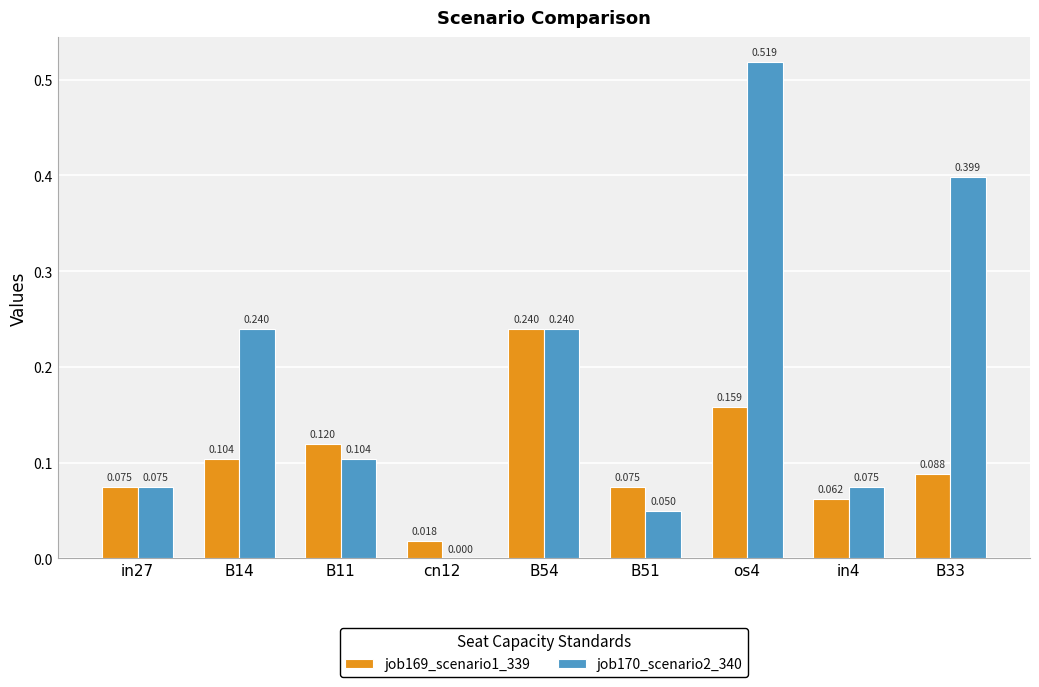

Is the value of job169_scenario1_339 at os4 greater than the value of job170_scenario2_340 at B51?

Yes